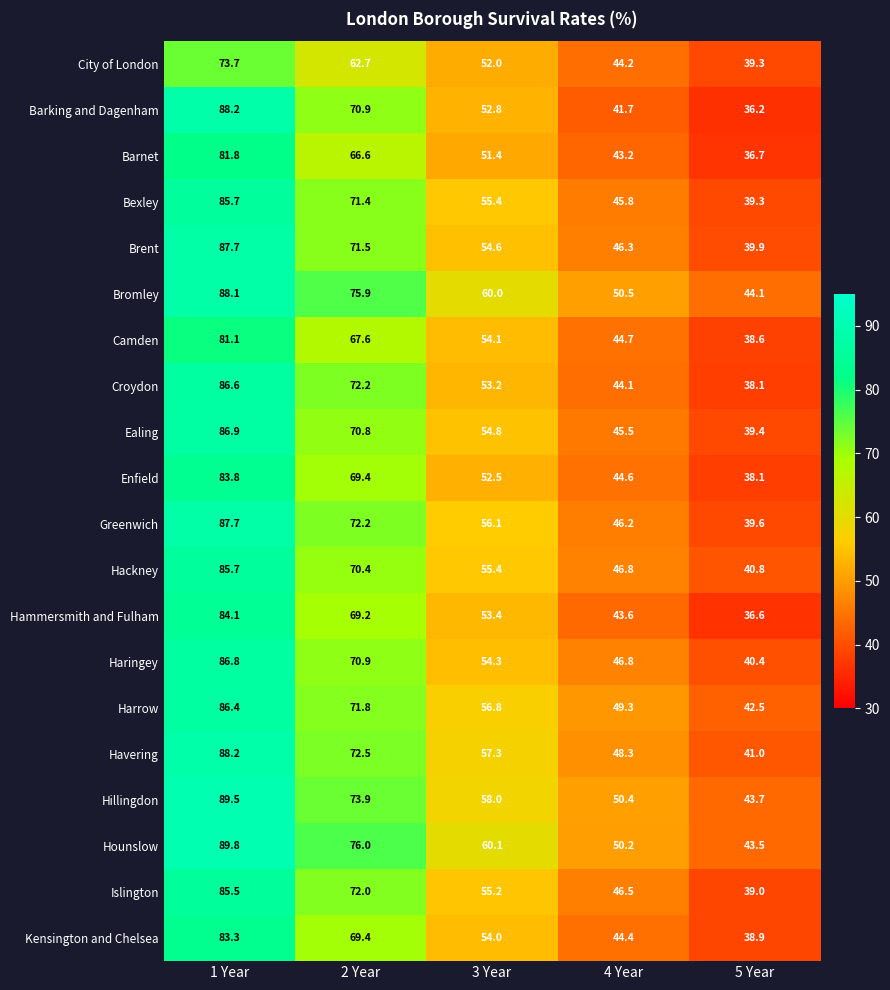

Rank the categories by Camden value from lowest to highest.

5 Year, 4 Year, 3 Year, 2 Year, 1 Year